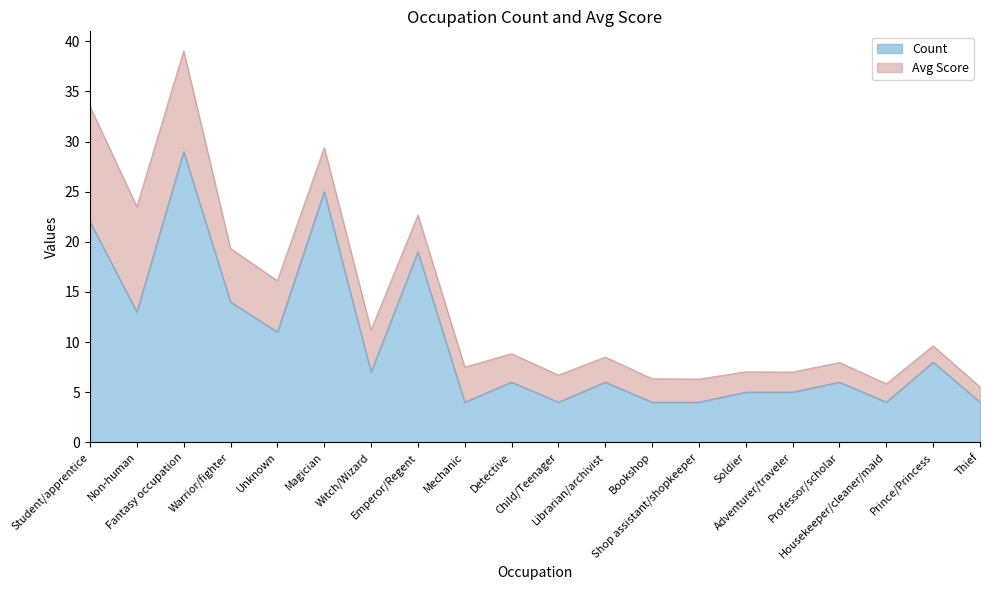

The value at Professor/scholar is 6. True or false?

True